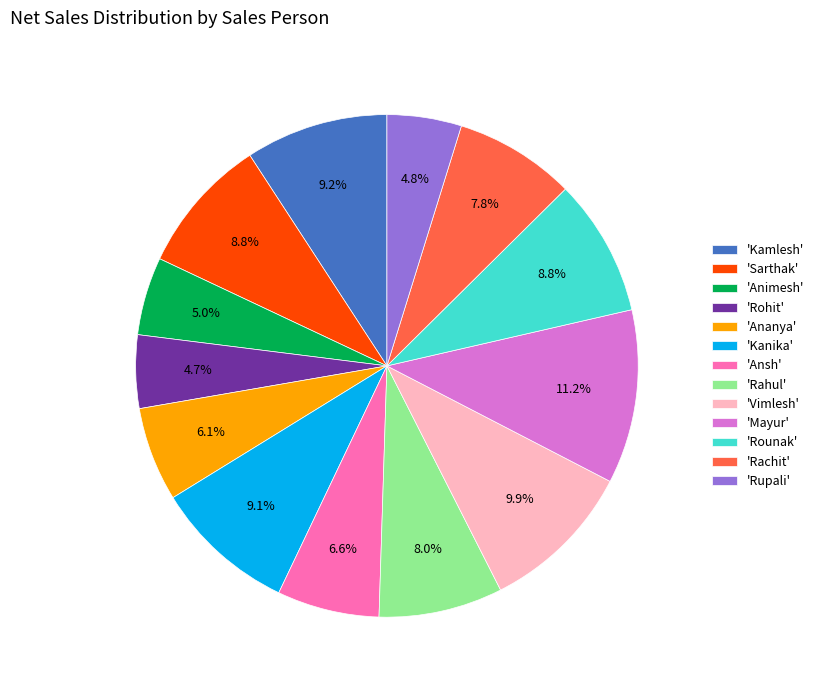

What is the ratio of the value at 'Ansh' to the value at 'Mayur'?

0.6